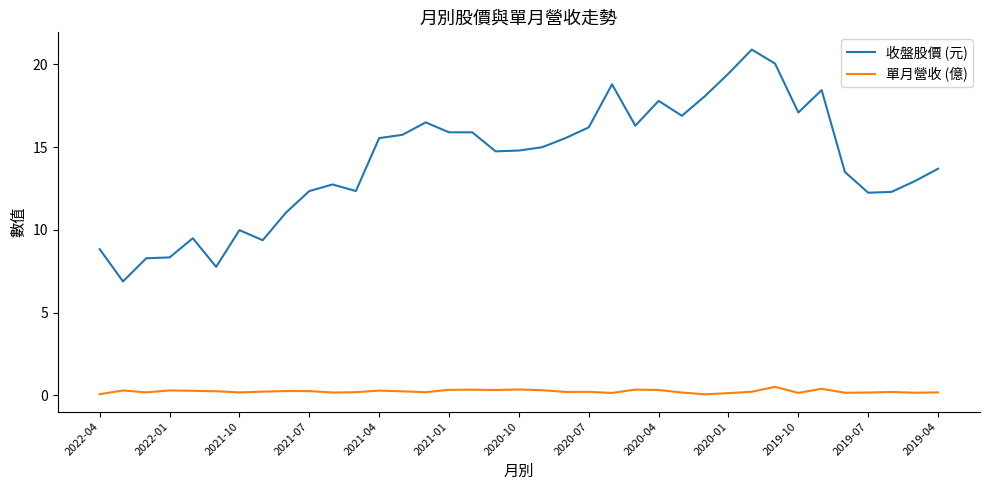

What is the difference between the maximum and minimum values in the 收盤股價 (元) series?

14.0